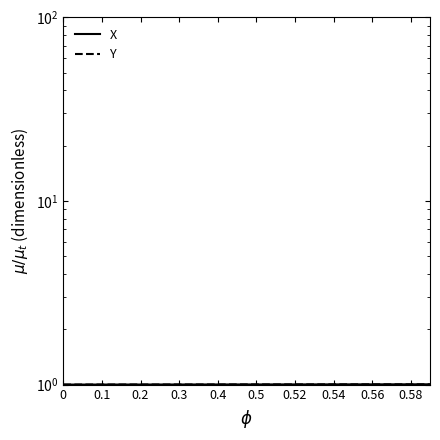

How many lines are shown in the chart?

2